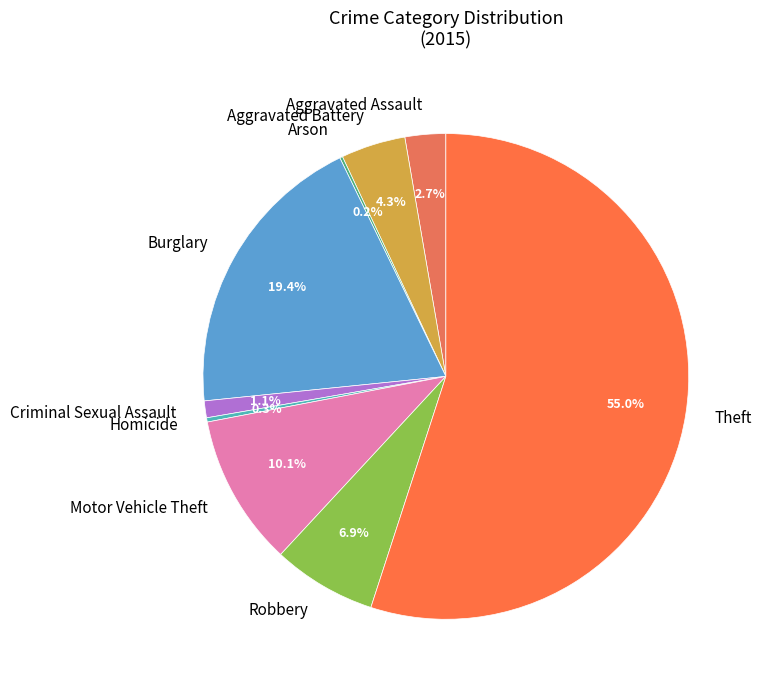

Between Homicide and Theft, which is larger?

Theft